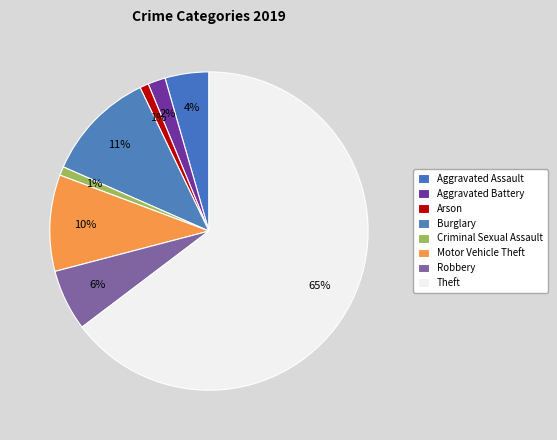

How many segments does this pie chart have?

8